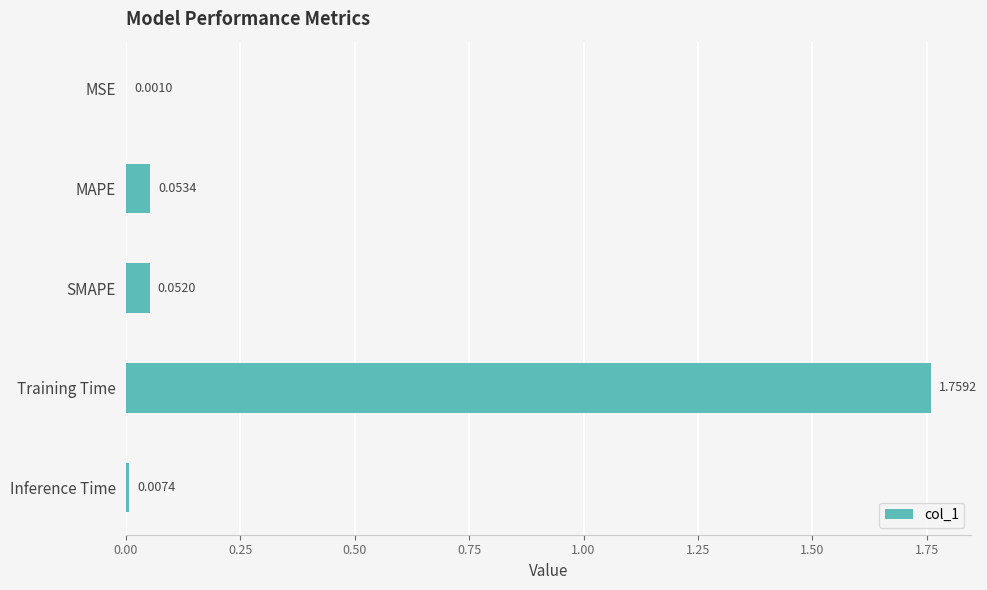

What is the sum of all values?

1.9